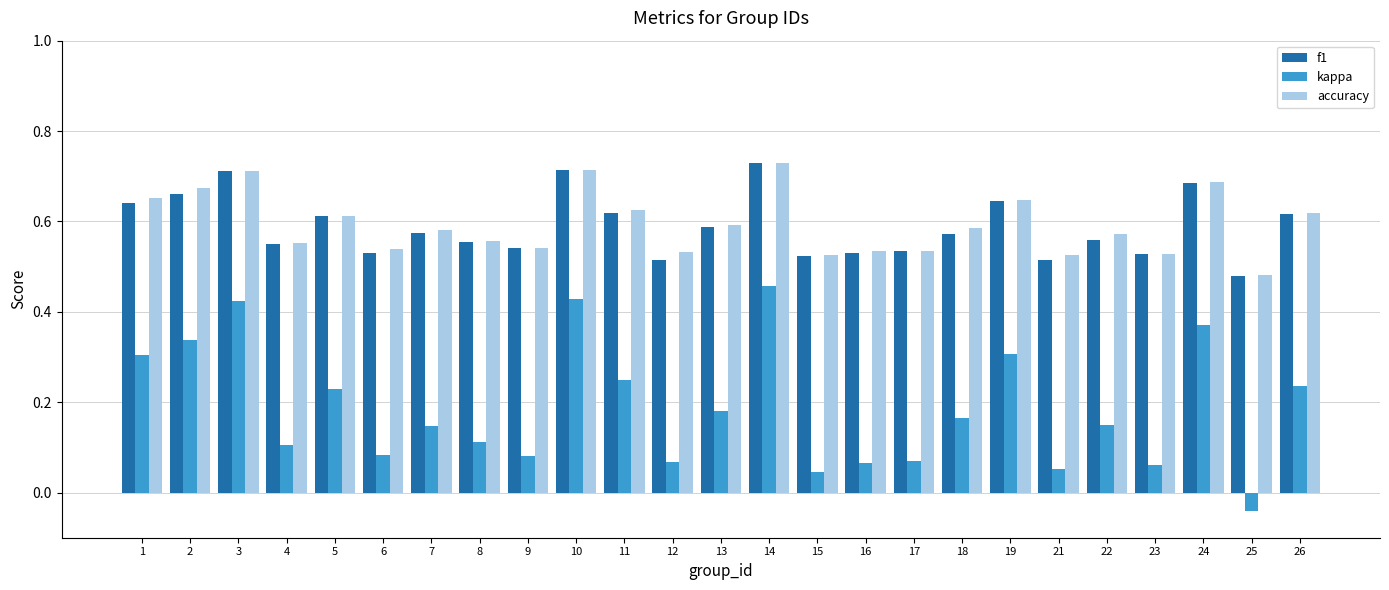

What is the total value across all series at 6?

1.2